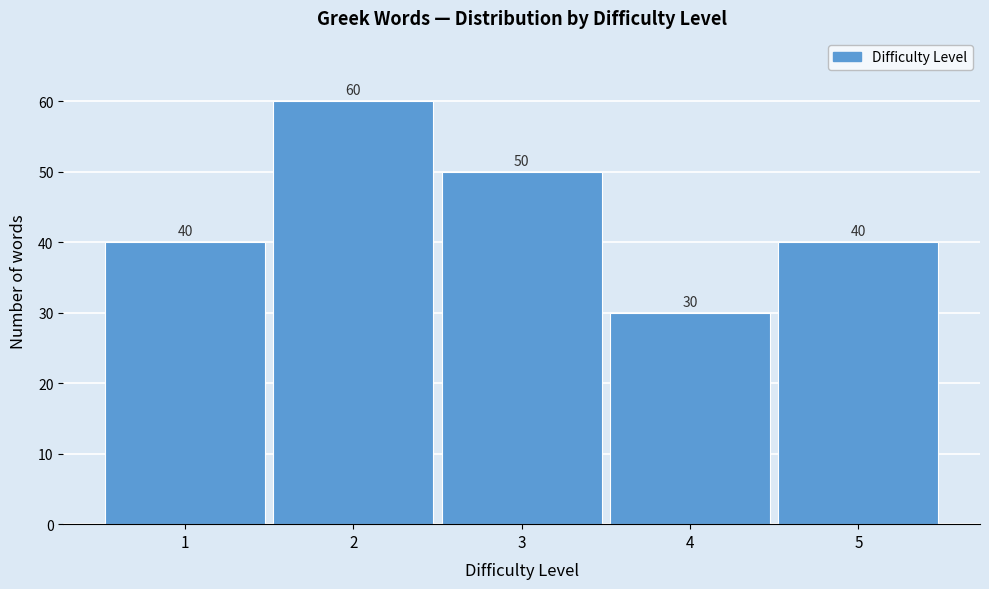

Reading left to right, list every bar in this chart as the range it spans on the x-axis followed by its height.

0.5 to 1.5: 40
1.5 to 2.5: 60
2.5 to 3.5: 50
3.5 to 4.5: 30
4.5 to 5.5: 40